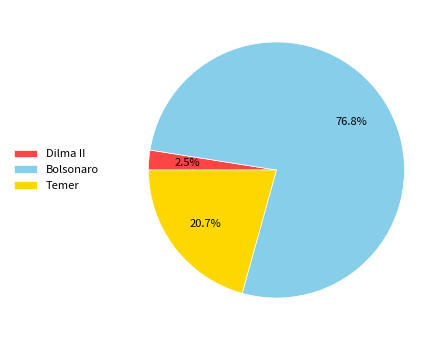

What is the smallest slice in the pie chart?

Dilma II